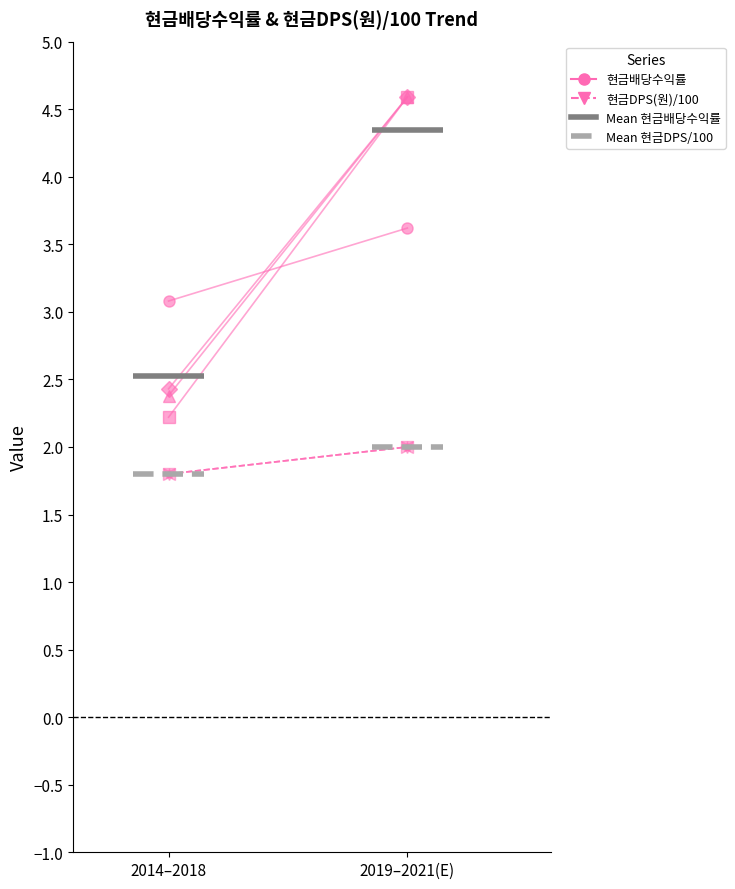

What is the label of the 2nd point from the left?

2019–2021(E)